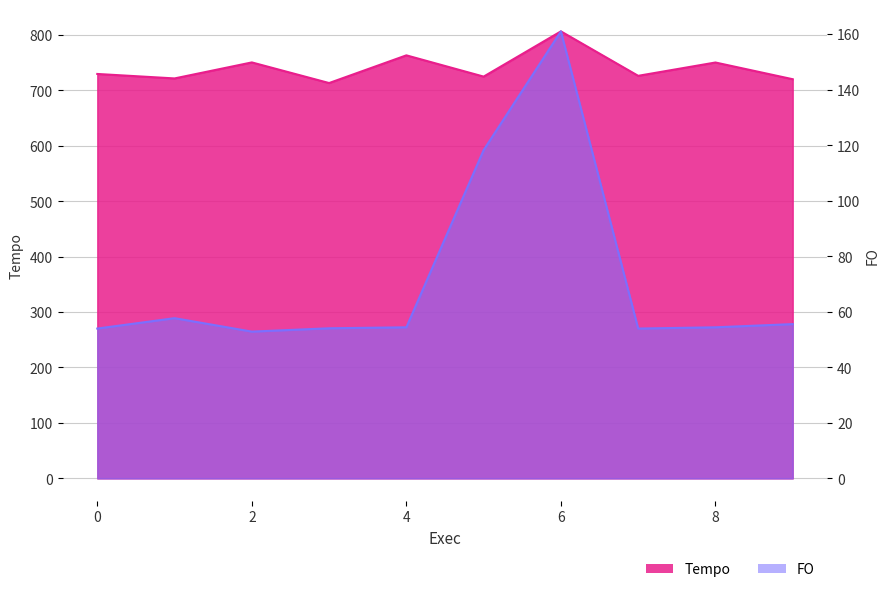

How many data points does each series have?

10